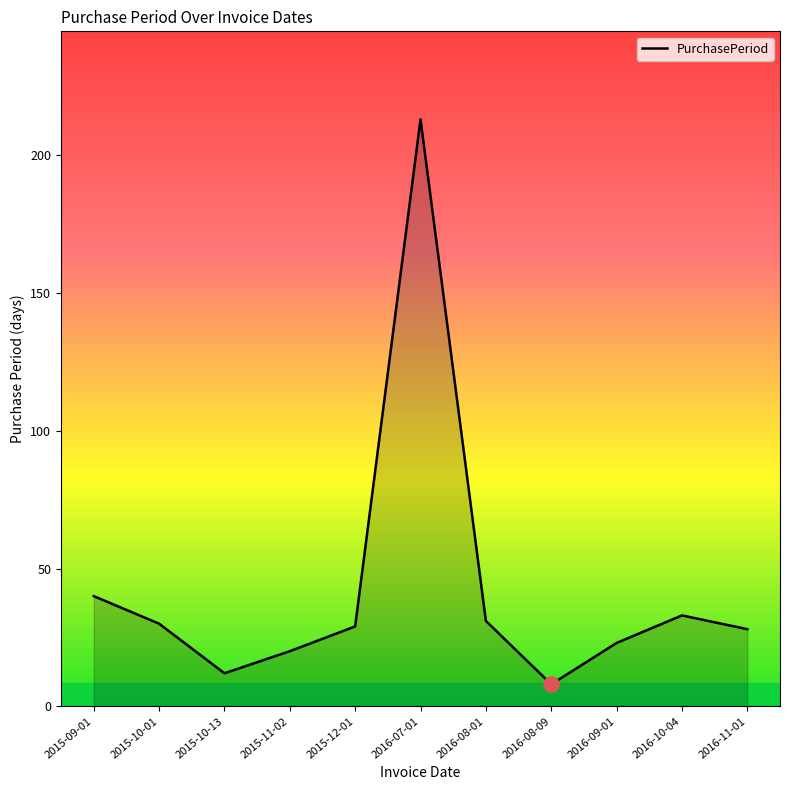

What is the change in value from 2015-10-13 to 2015-12-01?

+17